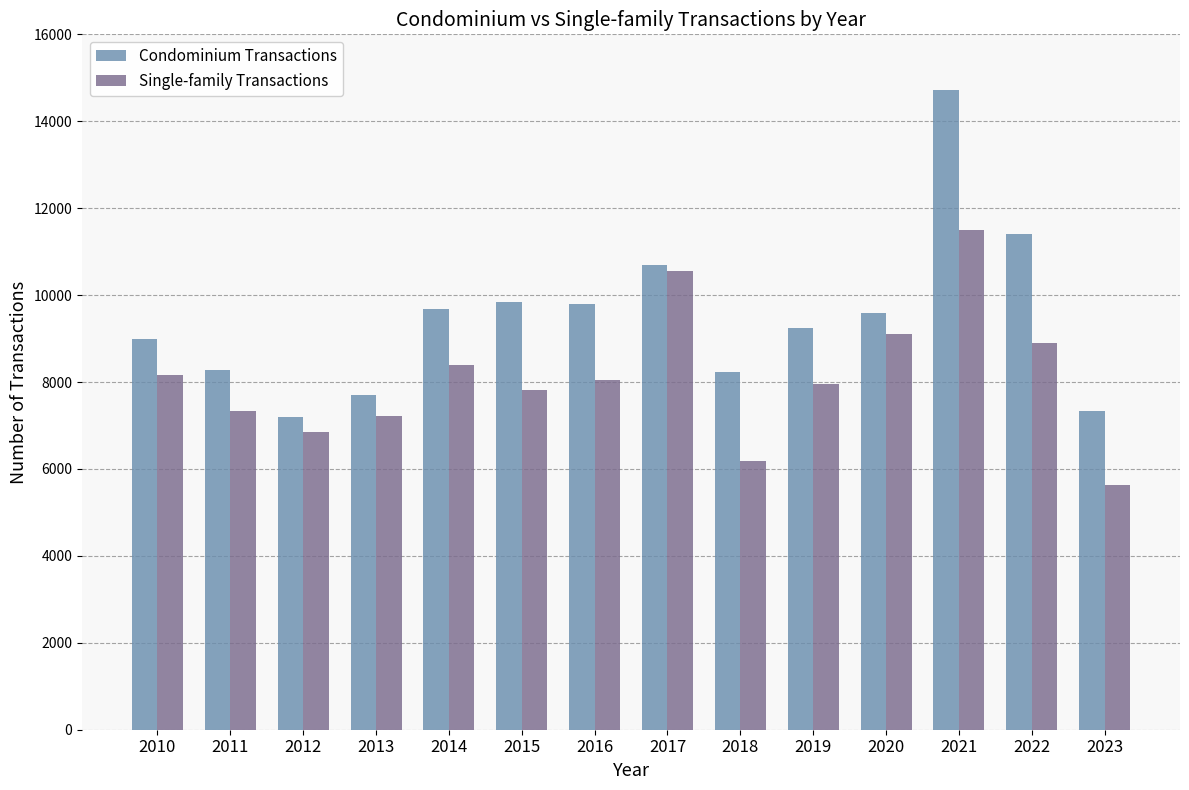

What are all the series names shown in the legend?

Condominium Transactions, Single-family Transactions